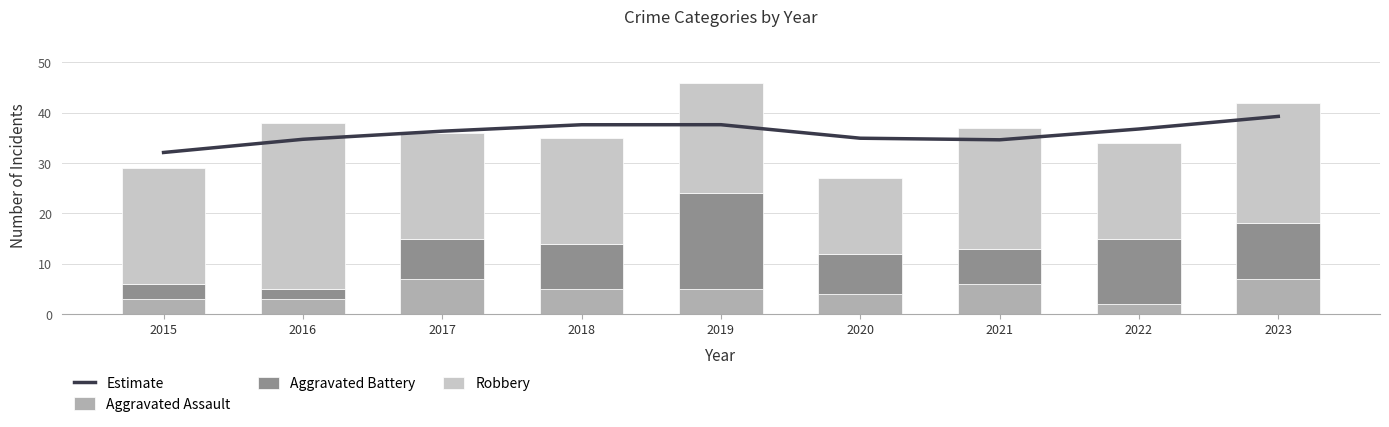

What is the value of the Estimate bar at the 9th from the left?

39.3